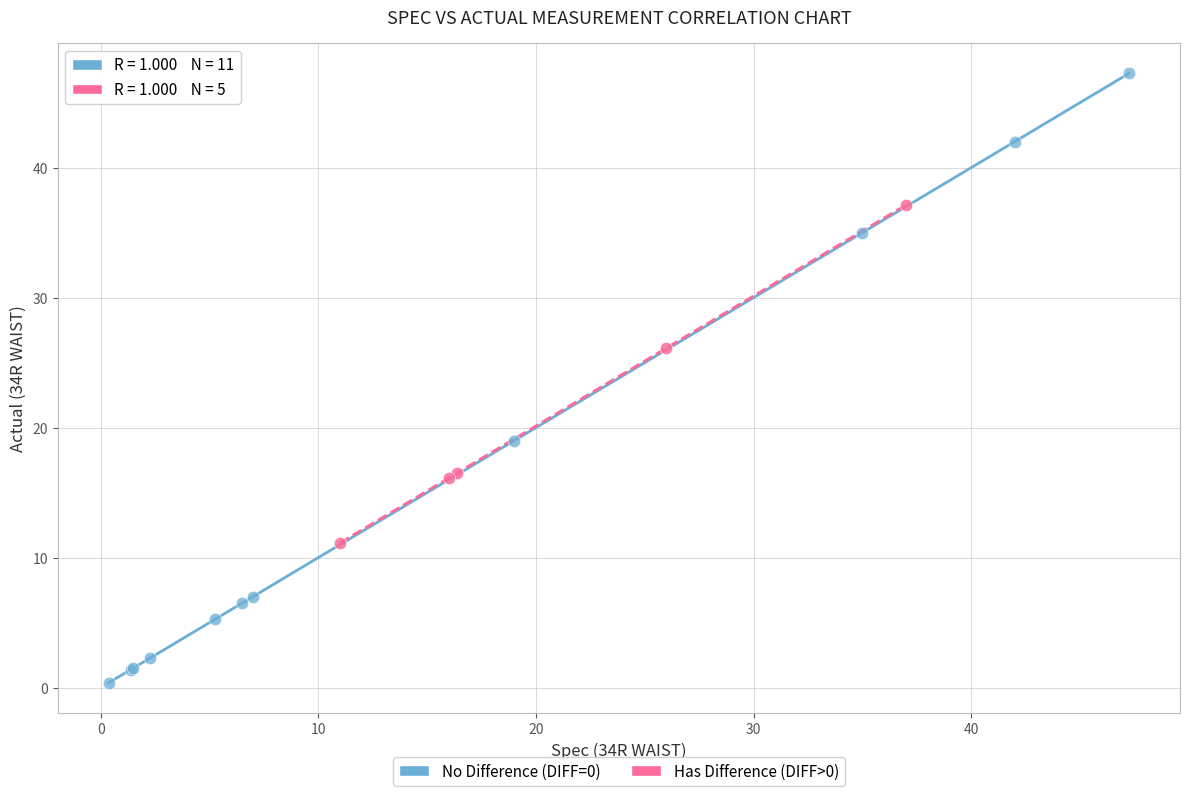

Which series reaches the minimum Y coordinate?

No Difference (DIFF=0)